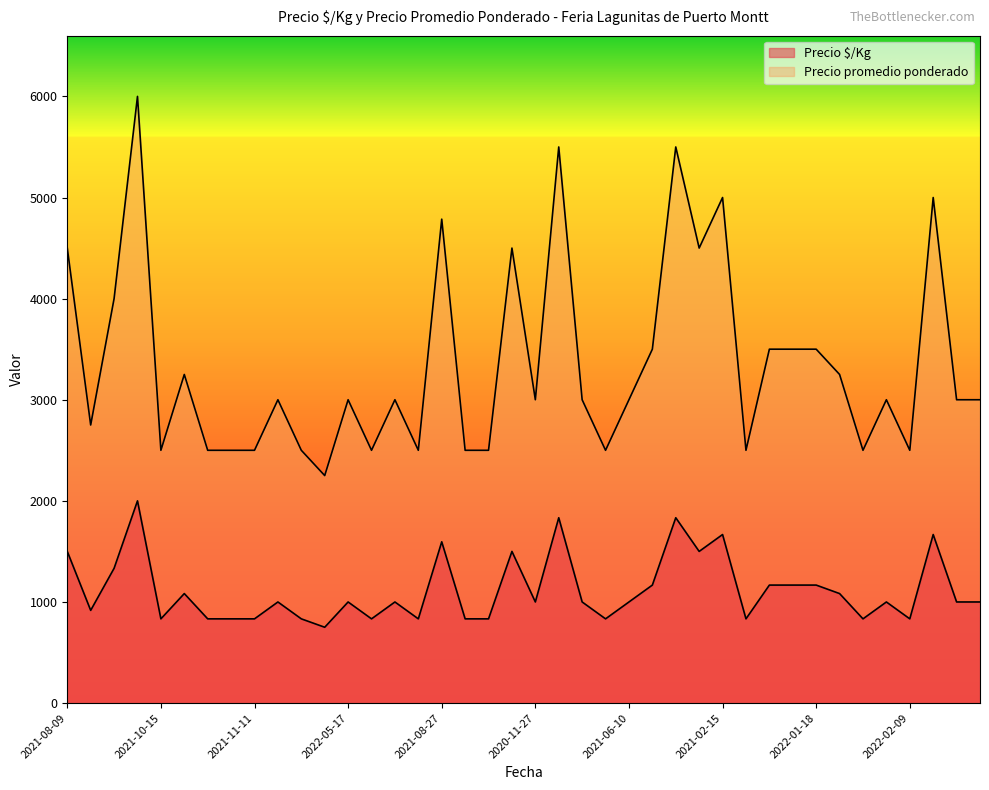

Which category has the highest value in the Precio $/Kg series?

2021-04-12